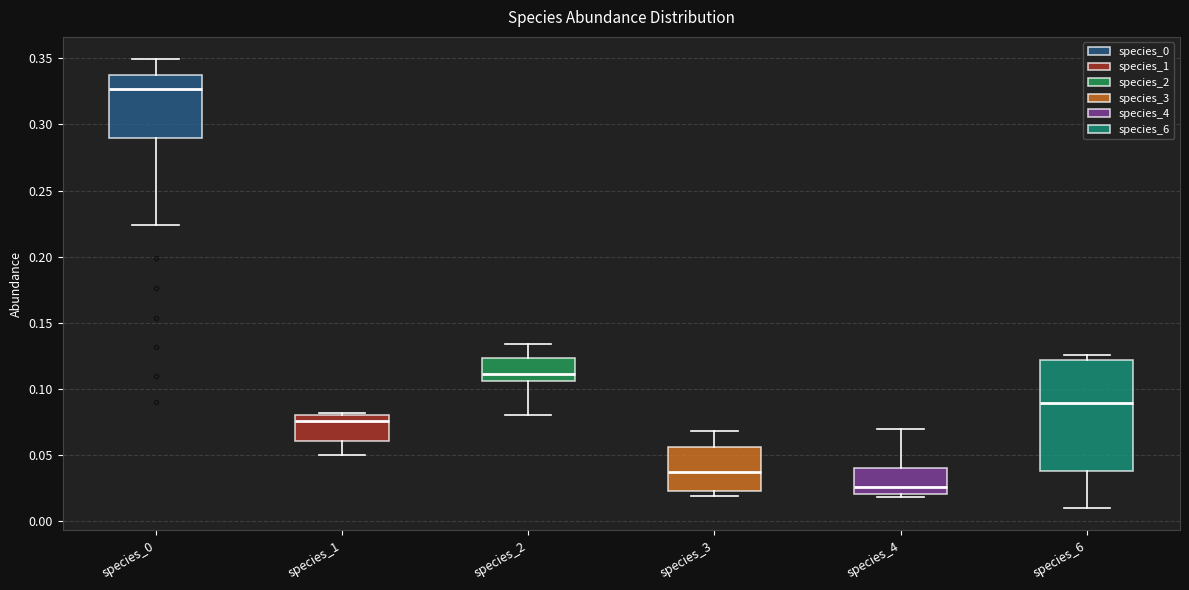

Reading left to right, read every box against the y-axis: the position of its median line, the range the box covers, and the ends of its whiskers. The values are not printed on the chart, so give them approximately, as read against the axis.

species_0: median 0.325, box 0.290 to 0.335, whiskers 0.225 to 0.350
species_1: median 0.075, box 0.060 to 0.080, whiskers 0.050 to 0.080 (just above the box's upper edge)
species_2: median 0.110, box 0.105 to 0.125, whiskers 0.080 to 0.135
species_3: median 0.035, box 0.025 to 0.055, whiskers 0.020 to 0.070
species_4: median 0.025, box 0.020 to 0.040, whiskers 0.020 (just below the box's lower edge) to 0.070
species_6: median 0.090, box 0.040 to 0.120, whiskers 0.010 to 0.125